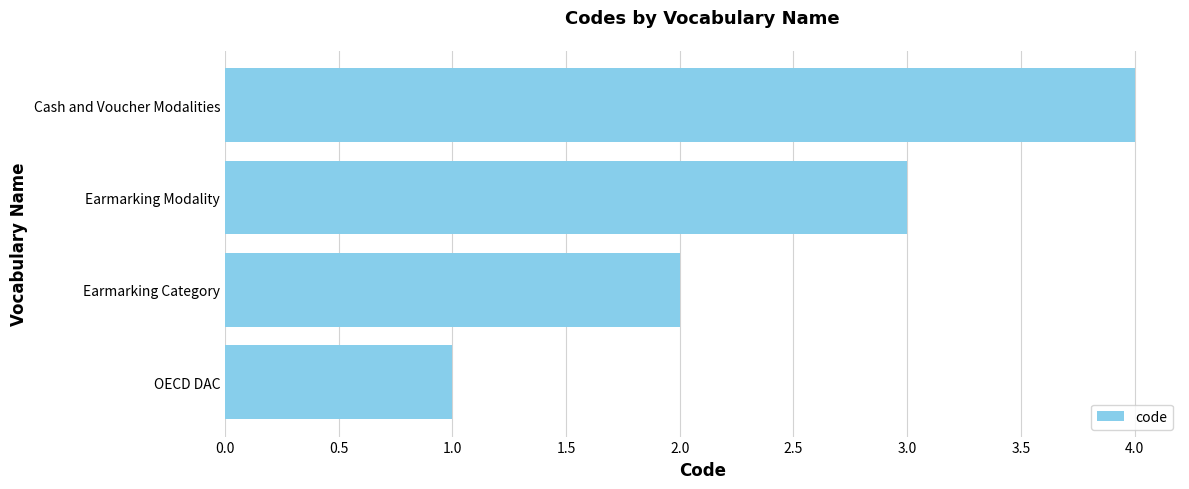

What is the change in value from Earmarking Category to Earmarking Modality?

+1